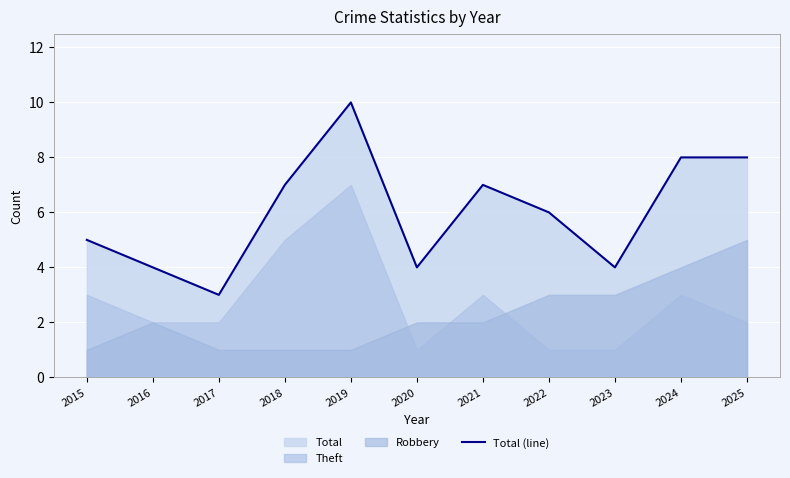

How many values are between 4 and 8?

9